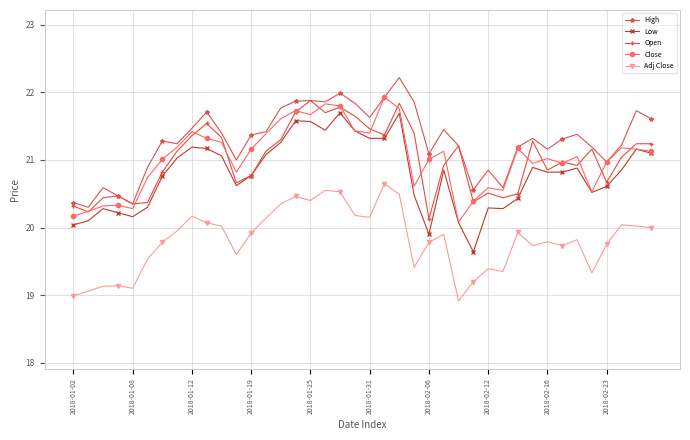

Which series has the largest total across all categories?

High